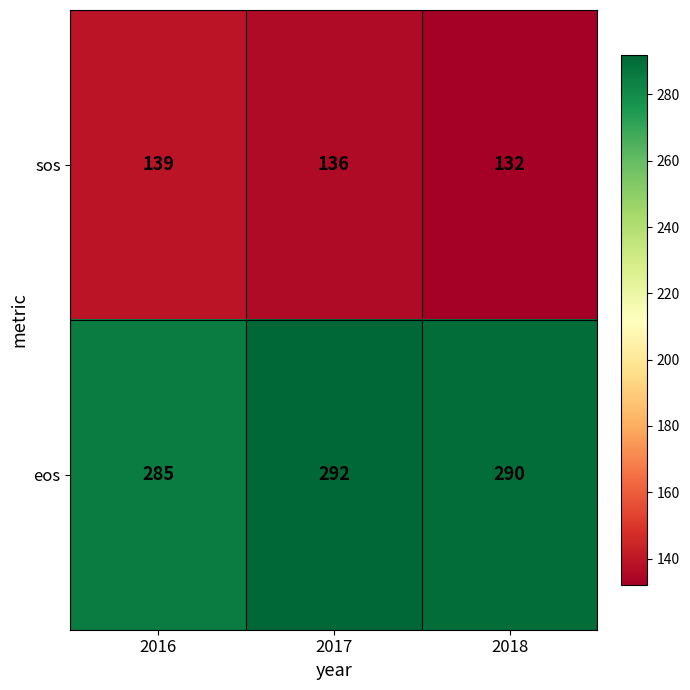

What is the lowest value of the eos series?

285